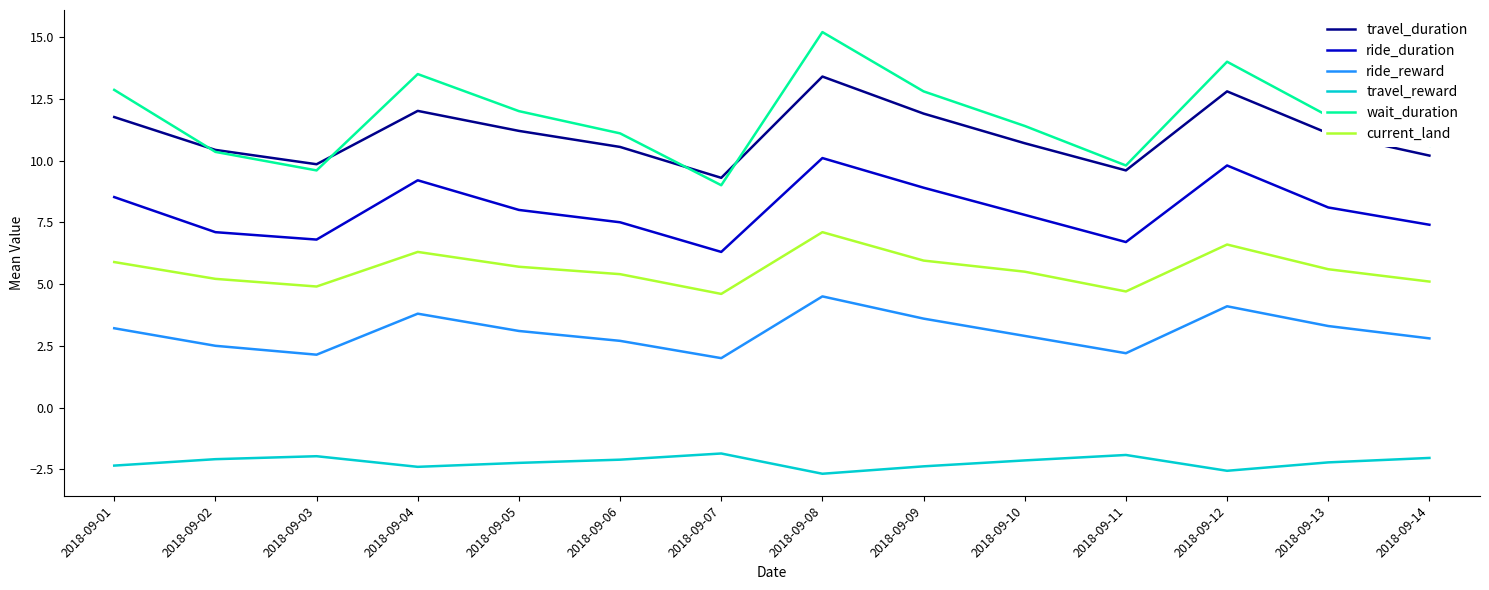

True or false: travel_reward has a value of -2.4 at 2018-09-04.

True